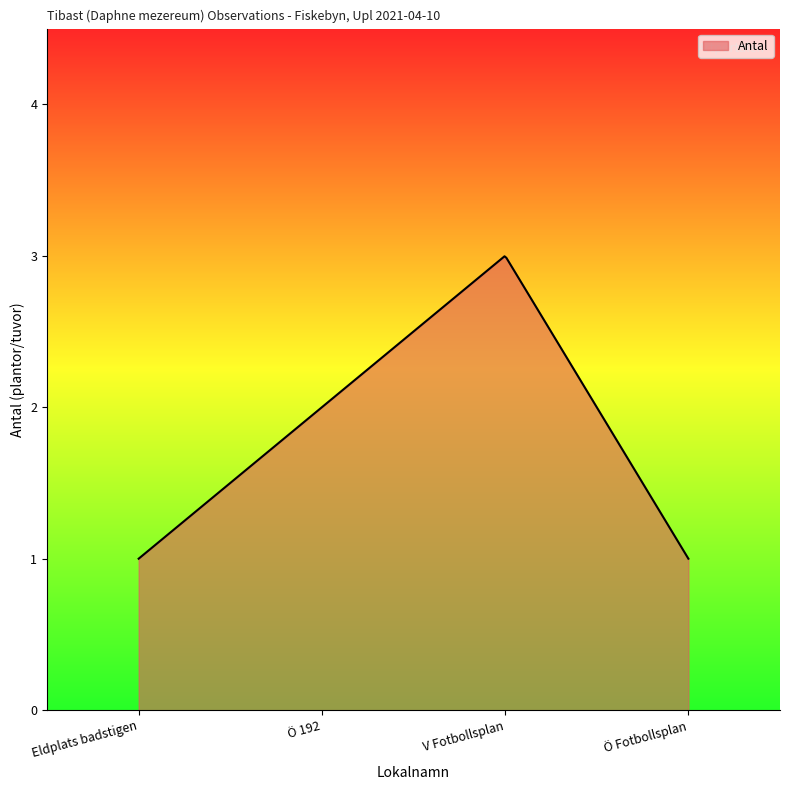

What is the smallest value displayed?

1.0